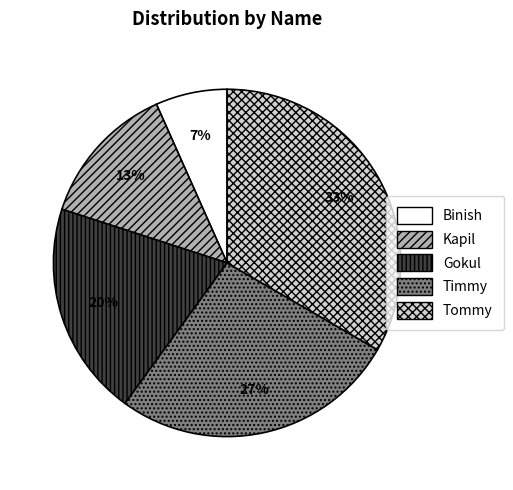

Is the sum of Kapil and Timmy greater than half?

No